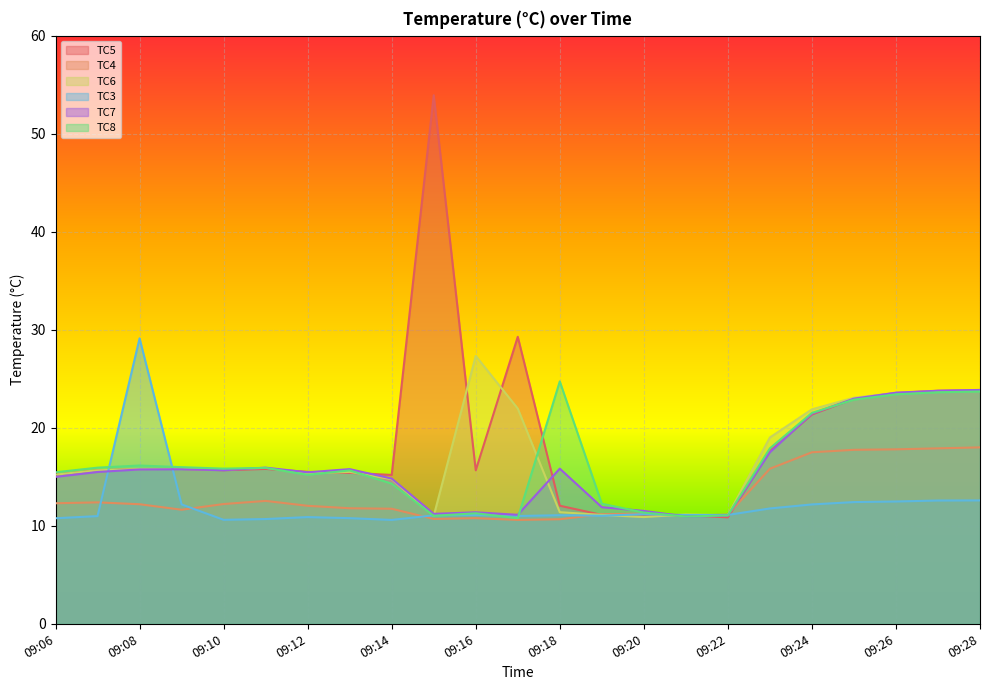

Between 09:07 and 09:28, which series saw the biggest shift?

TC7